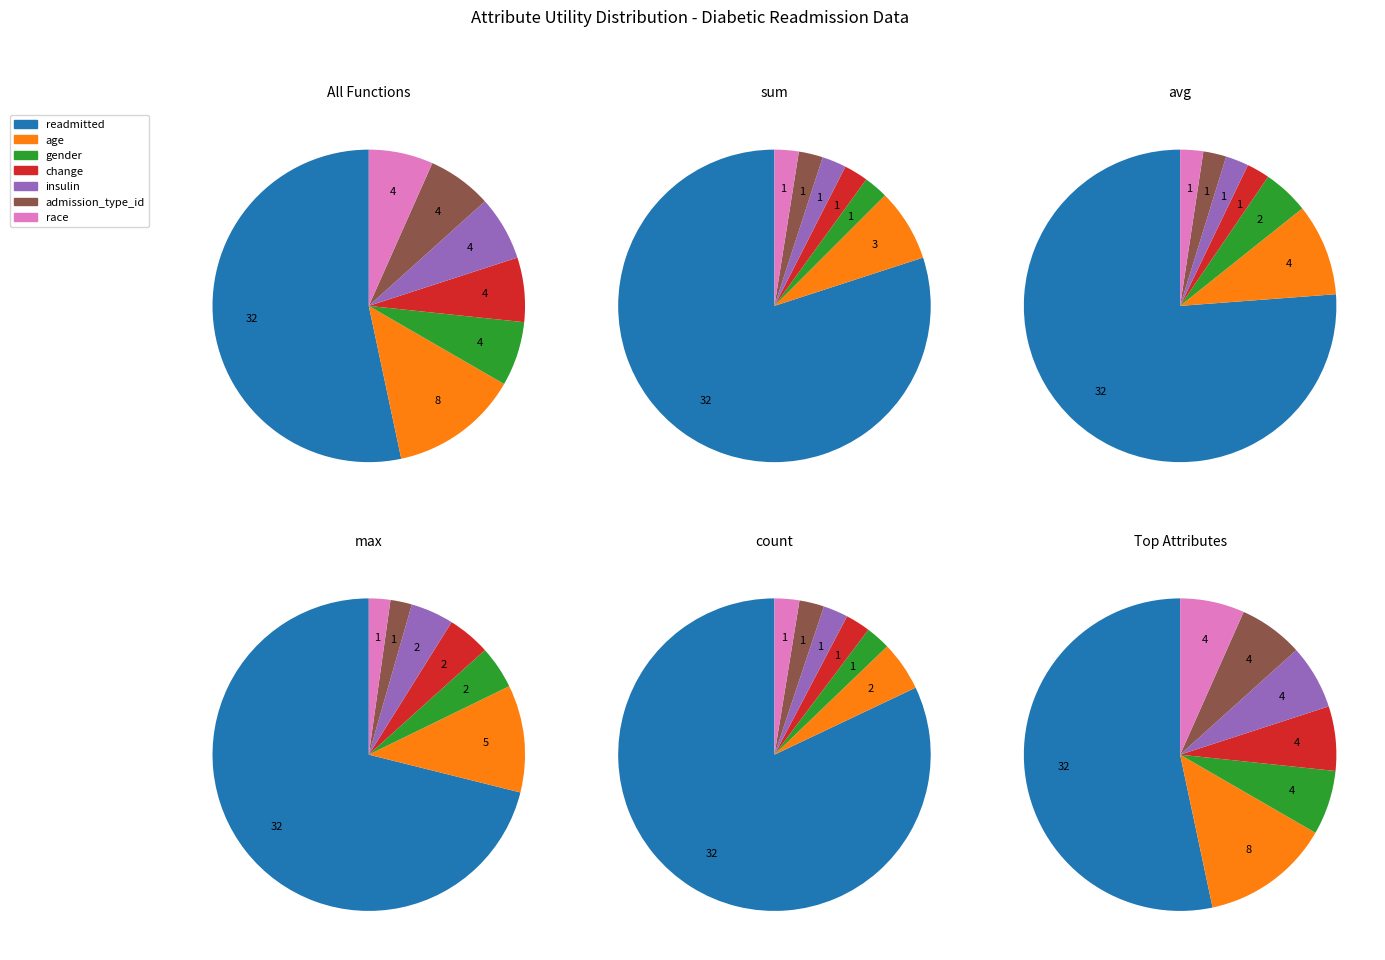

To the nearest percent, what is the difference between the largest and smallest slice percentages?

75%